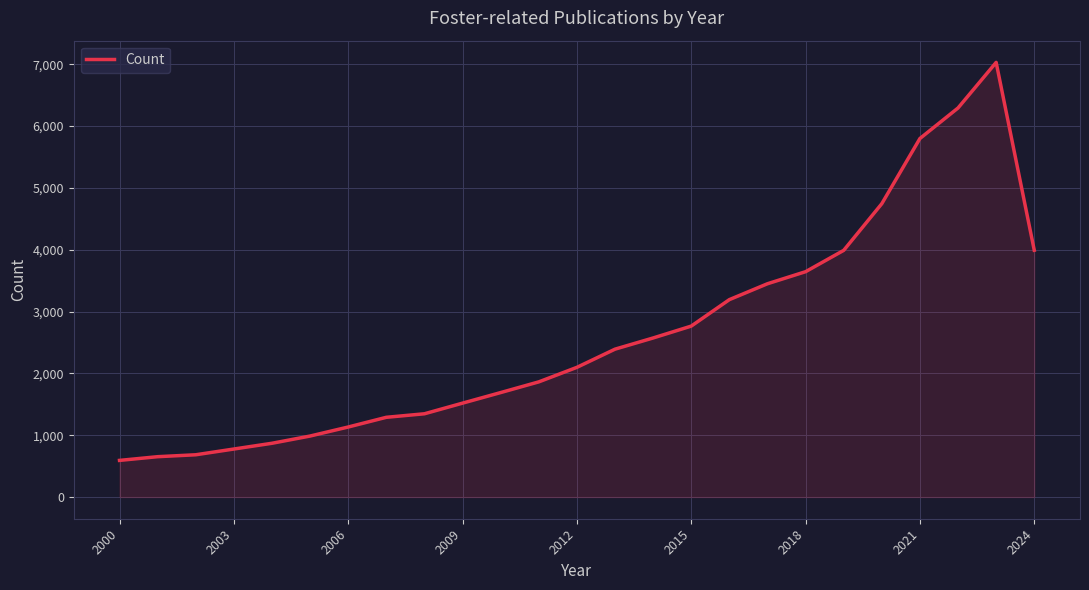

What is the smallest value displayed?

592